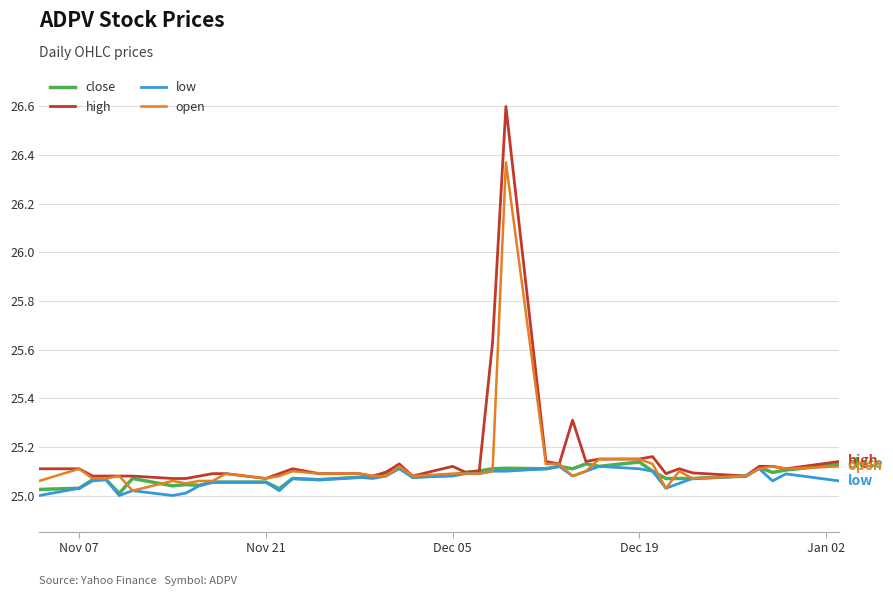

What is the greatest value displayed?

26.6